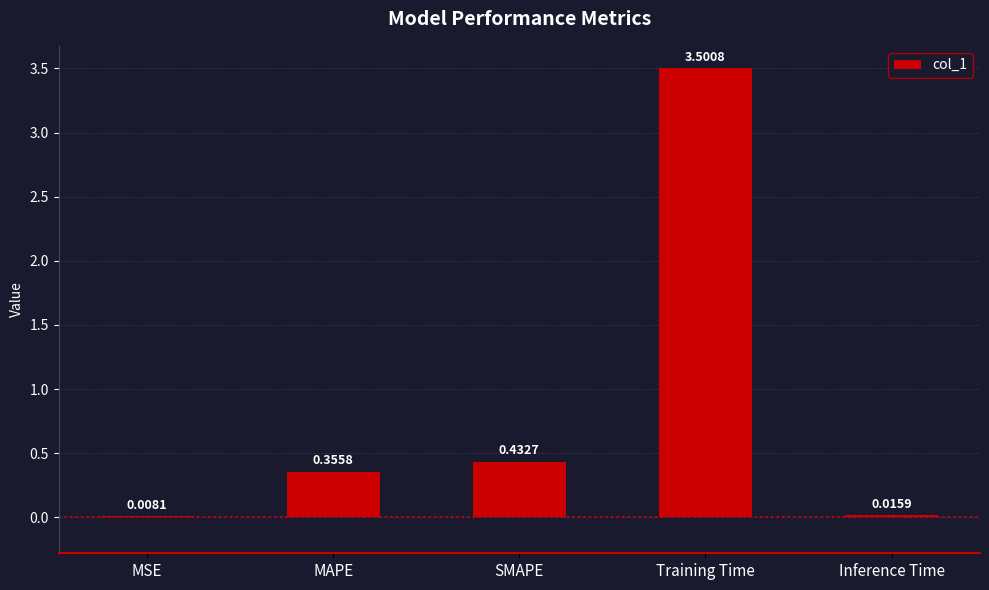

Are the bars horizontal?

No